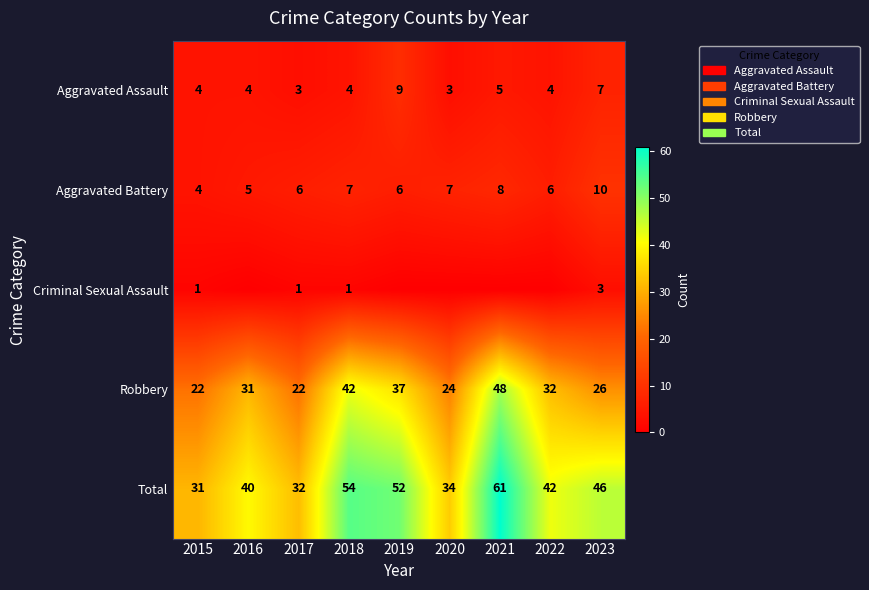

What is the difference between the maximum and minimum values in the Robbery series?

26